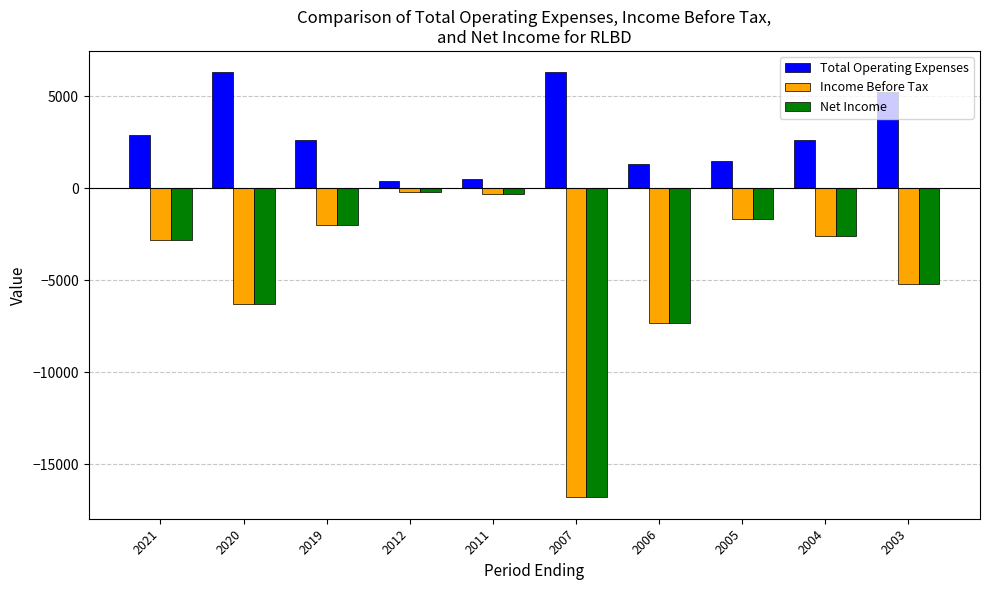

Count the number of categories in the chart.

10